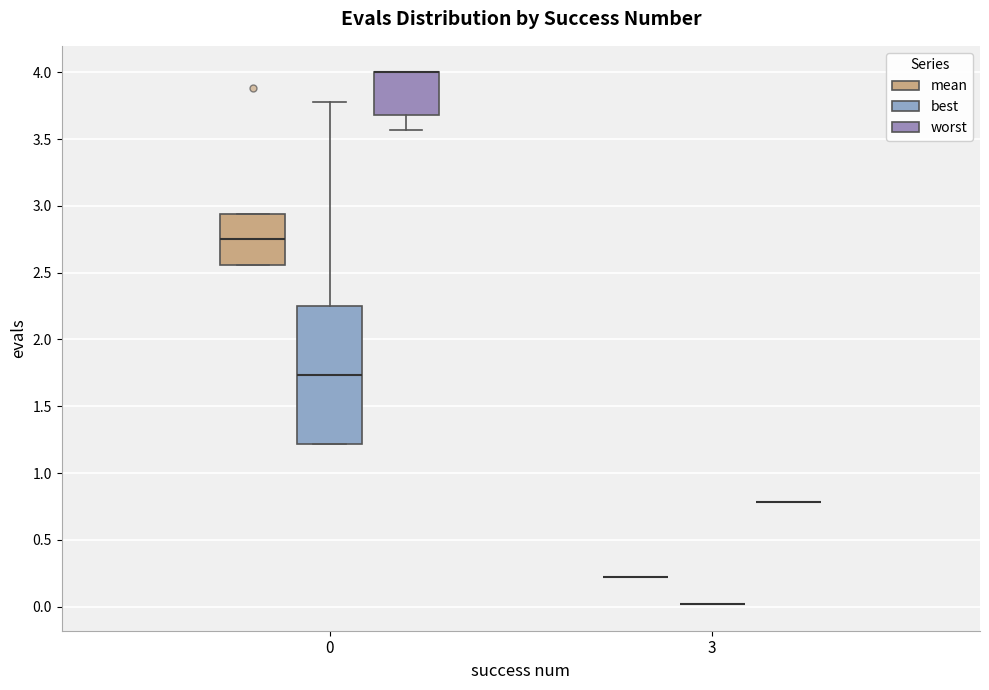

Where does the median line of the box for 0 (mean) sit on the y-axis? The values are not printed on the chart, so give them approximately, as read against the axis.

2.75